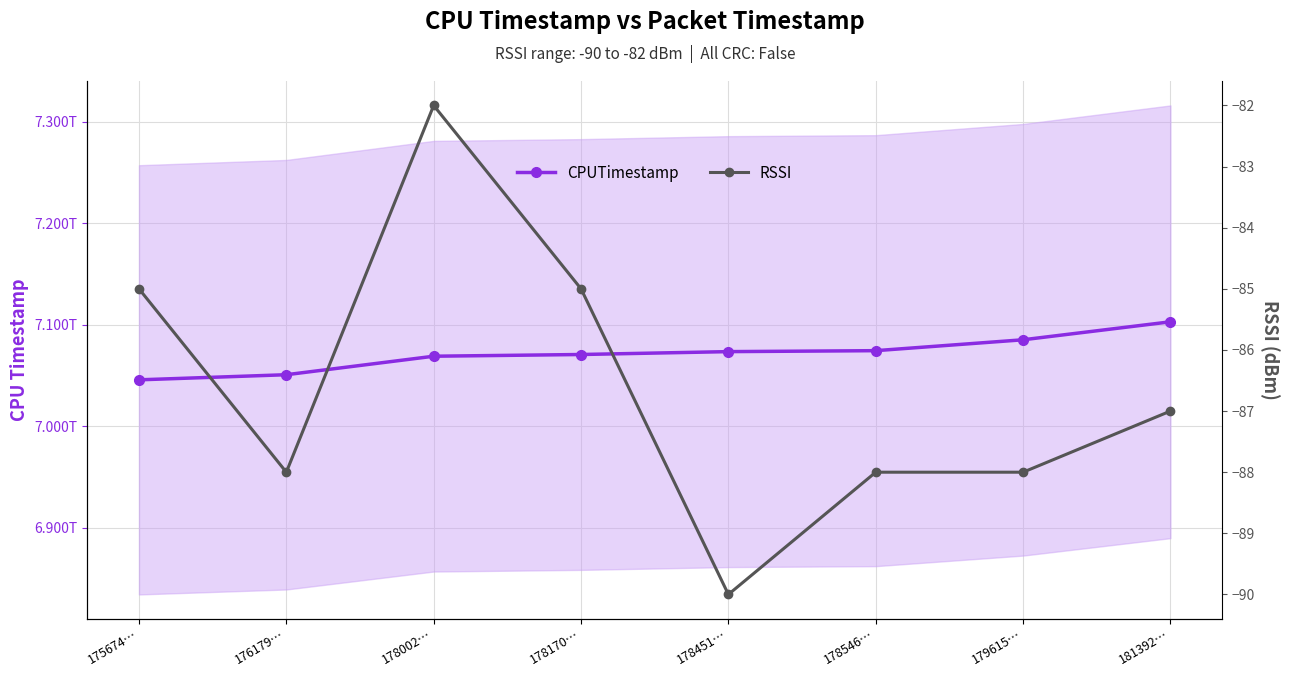

True or false: CPUTimestamp and RSSI cross at least once.

False